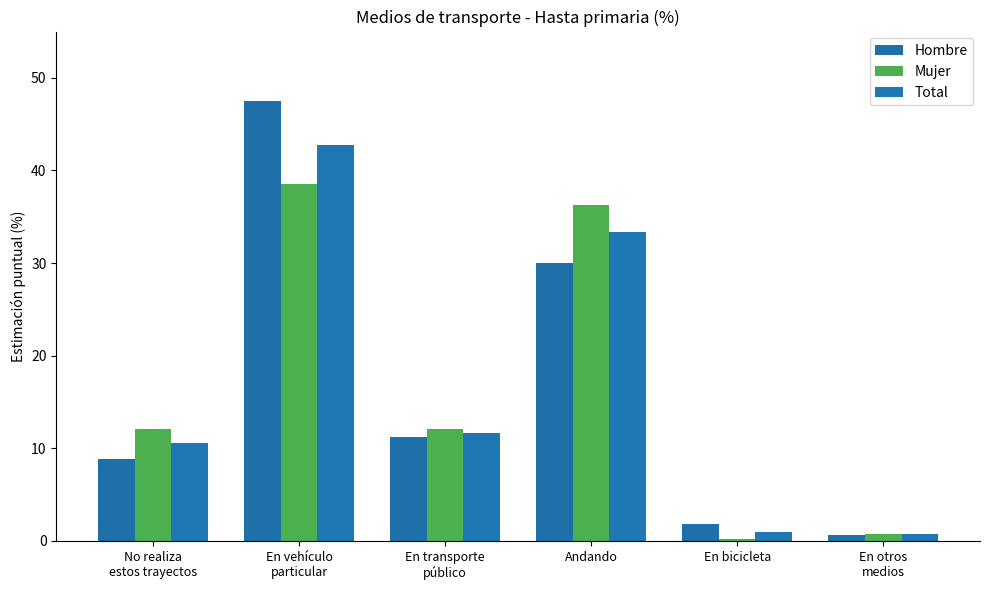

At No realiza
estos trayectos, list the series in order from largest to smallest.

Mujer, Total, Hombre